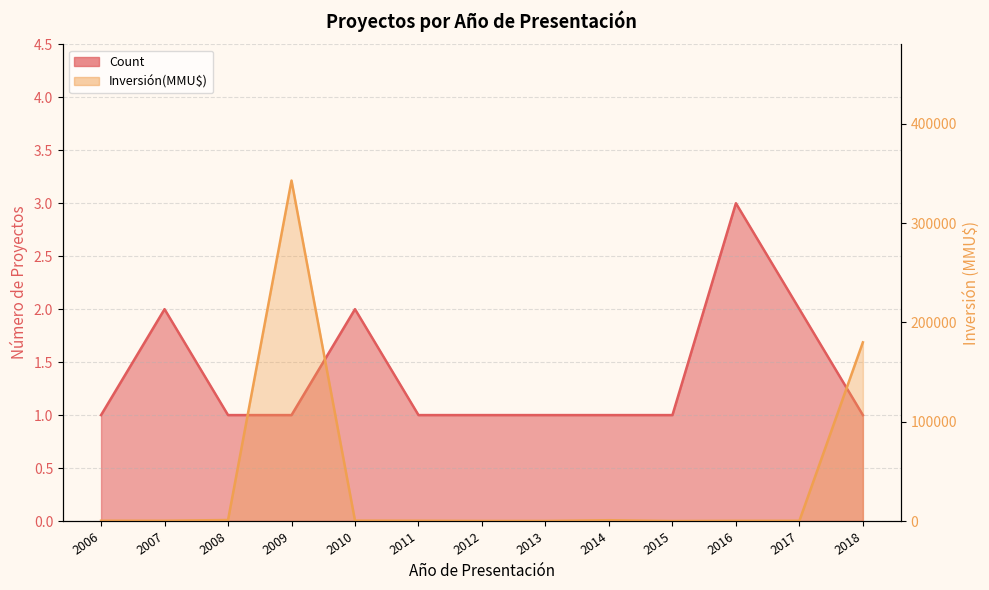

Reading right to left, list all the values displayed in this chart.

Count: 2018=1	2017=2	2016=3	2015=1	2014=1	2013=1	2012=1	2011=1	2010=2	2009=1	2008=1	2007=2	2006=1
Inversión(MMU$): 2018=180000	2017=250	2016=210	2015=0	2014=800	2013=86	2012=78	2011=300	2010=400	2009=343000	2008=1000	2007=274	2006=300